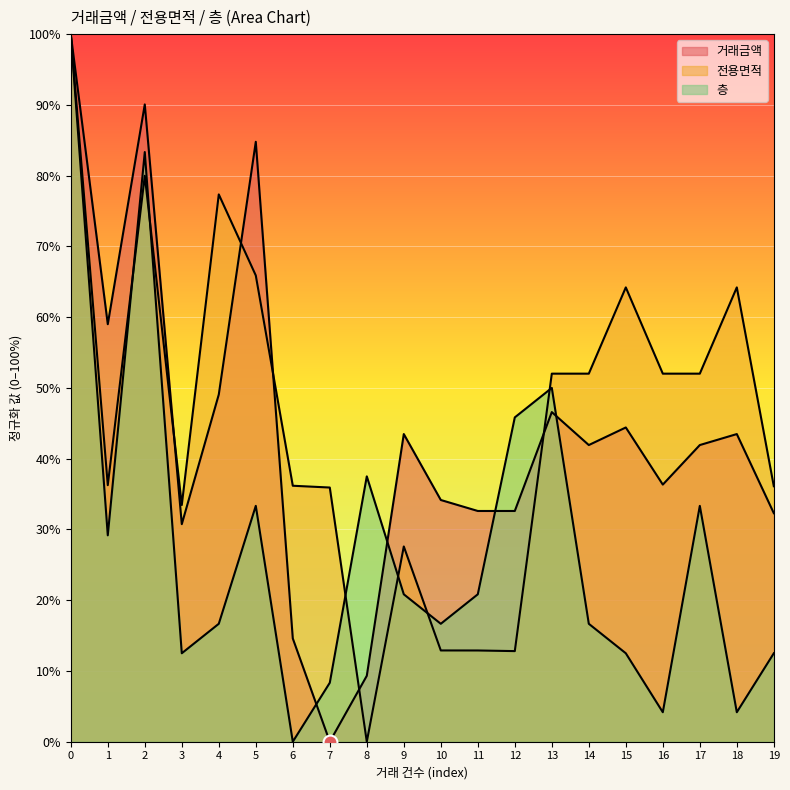

Is the value of 거래금액 at 2 greater than the value of 전용면적 at 13?

Yes